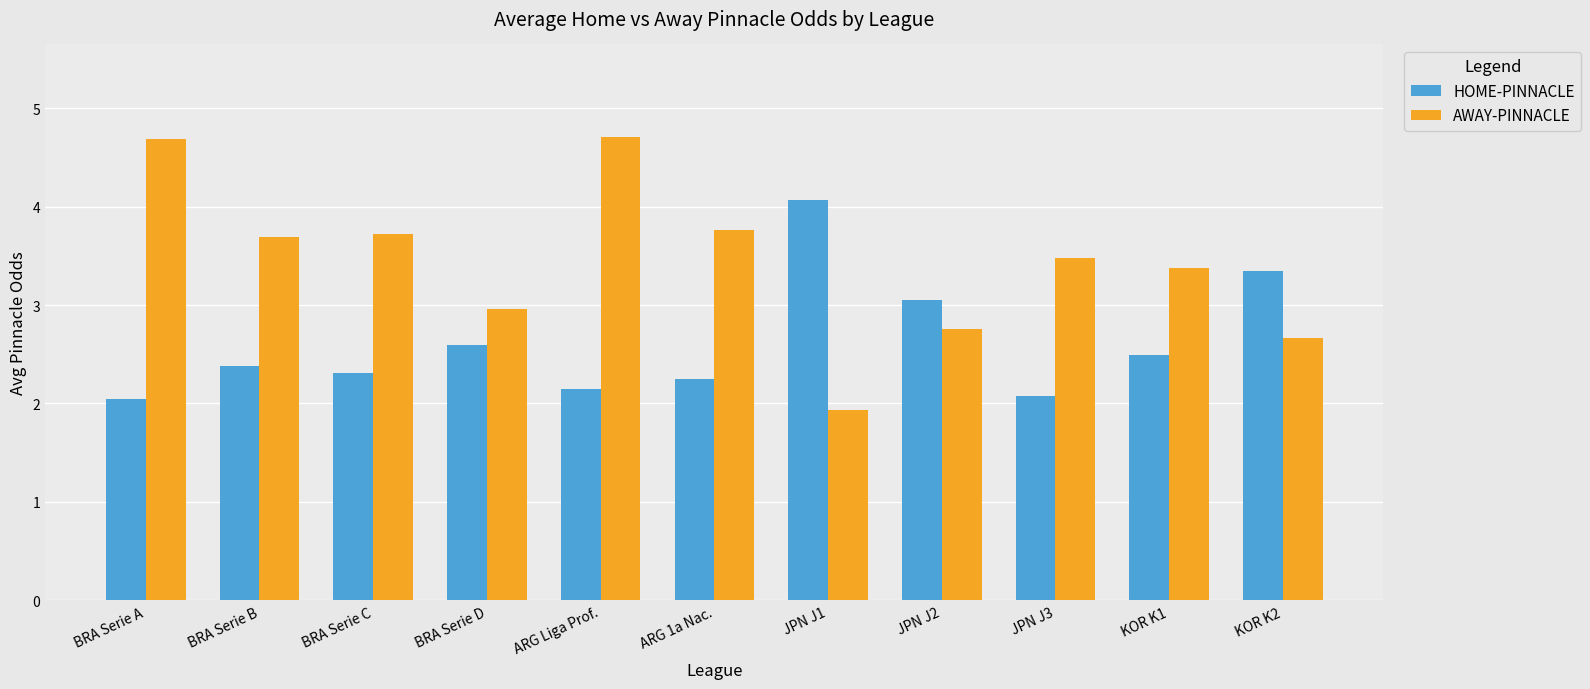

List the series in order of their peak value, lowest first.

HOME-PINNACLE, AWAY-PINNACLE